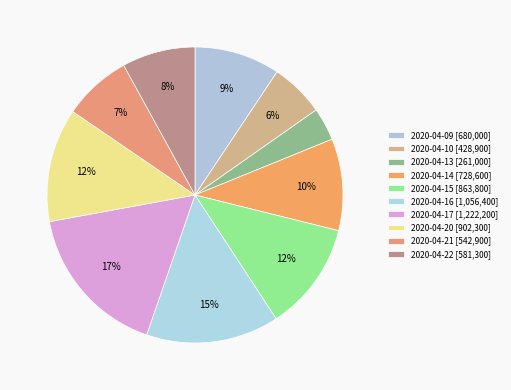

How many segments does this pie chart have?

10